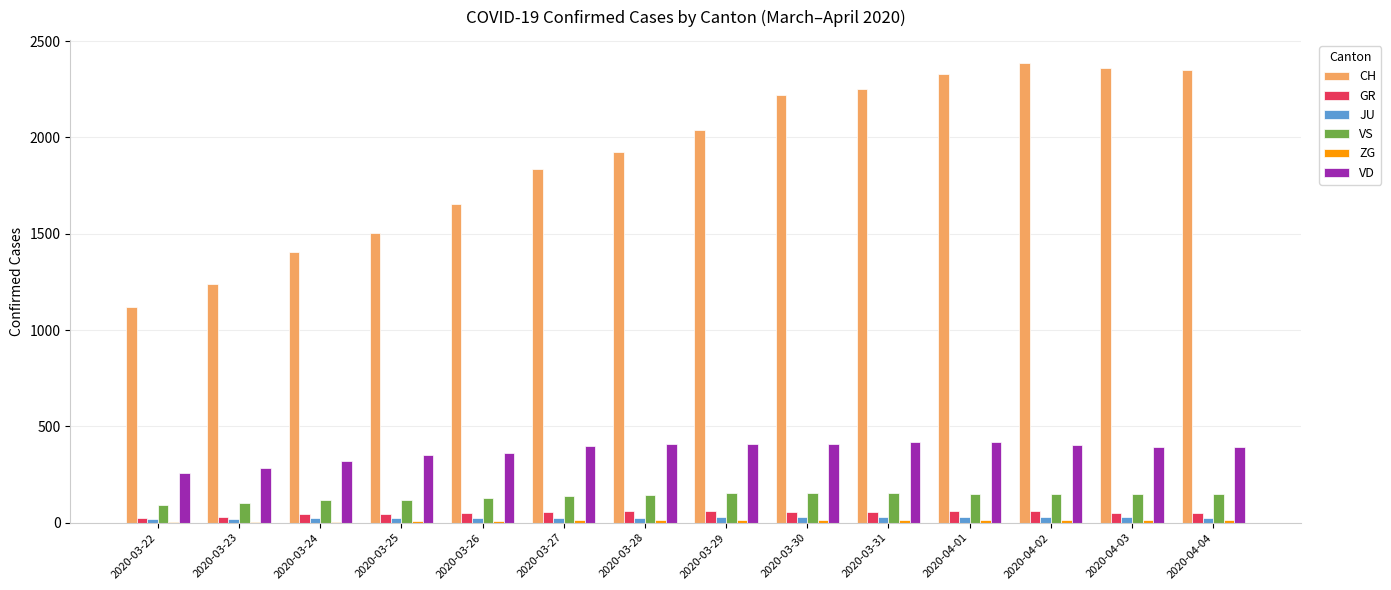

What is the highest value of the GR series?

63